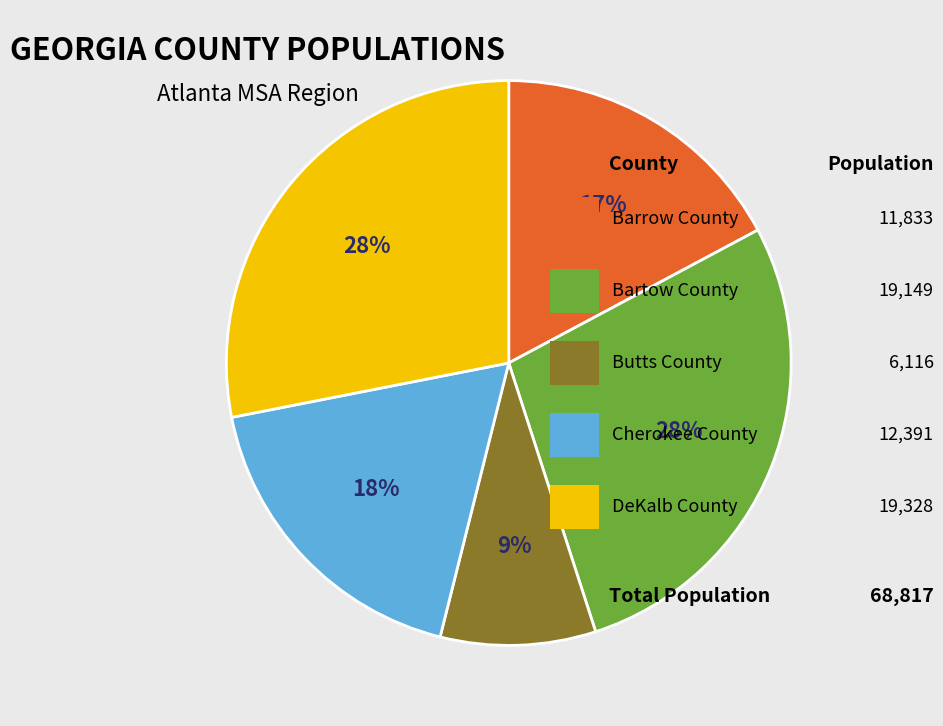

To the nearest percent, what is the average slice percentage?

20%